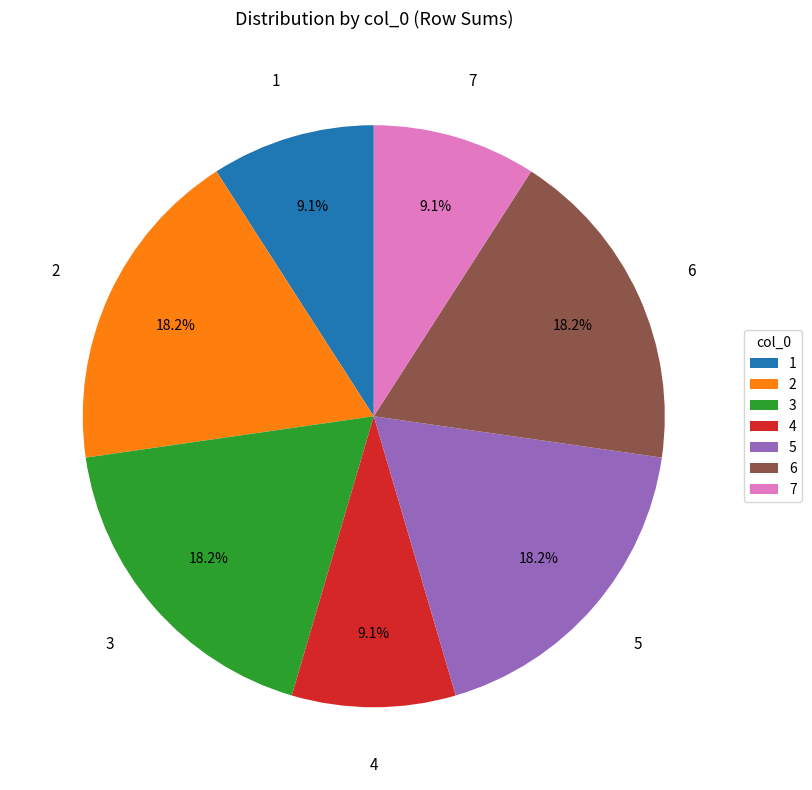

Approximately how many times larger is the value at 3 compared to 7?

2.0